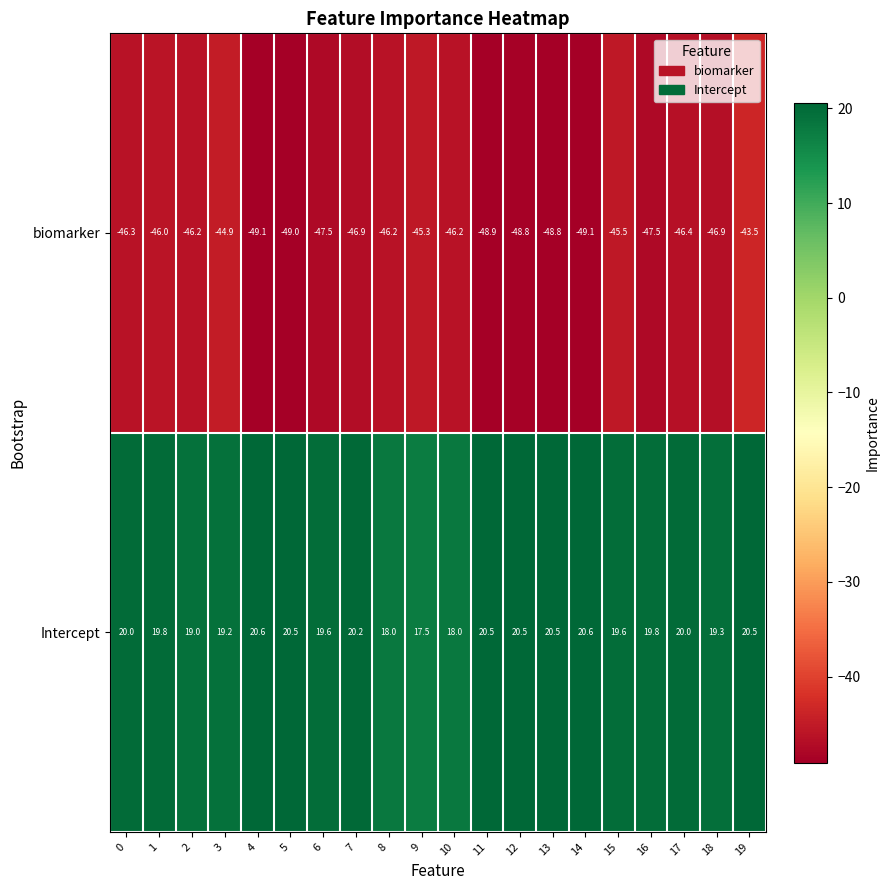

What is the approximate value of Intercept at 10?

18.0